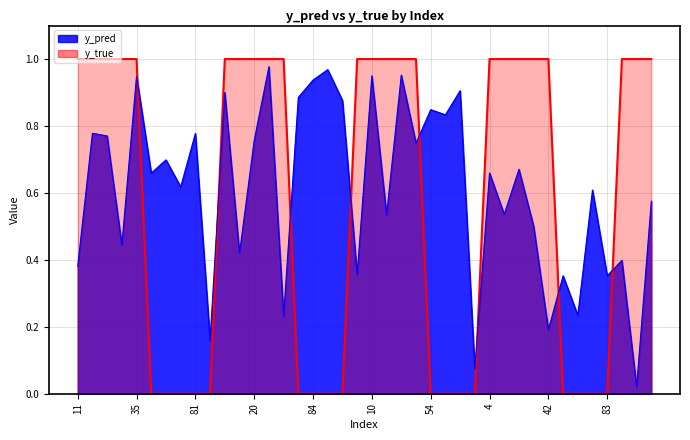

What position from the right is 54?

16